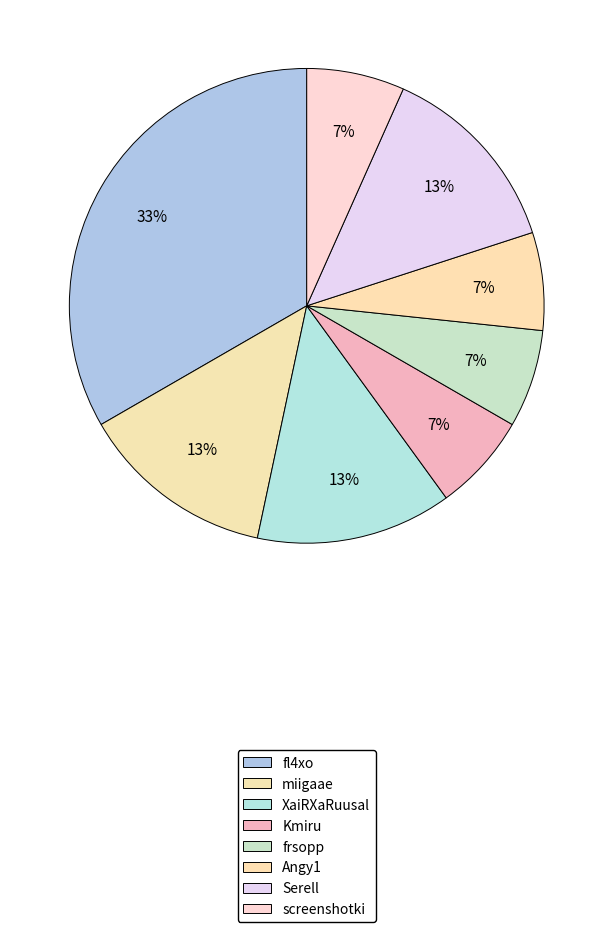

The XaiRXaRuusal slice represents 13% of the pie. True or false?

True